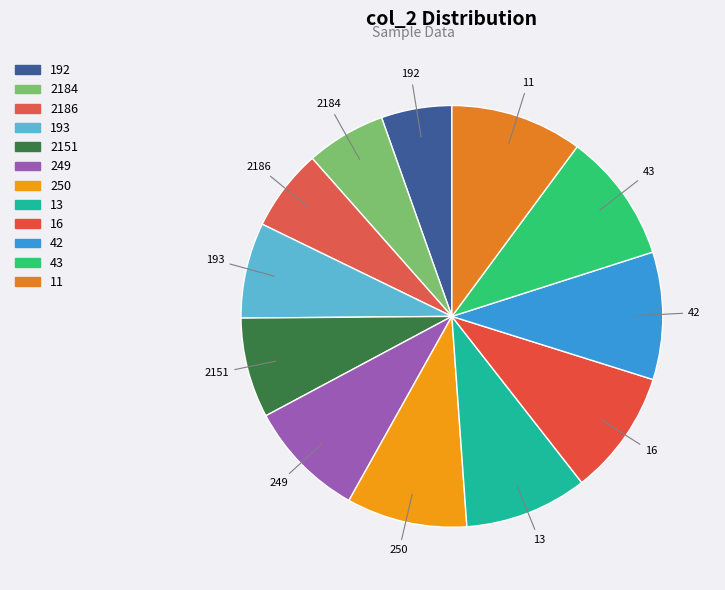

What is the largest slice in the pie chart?

11